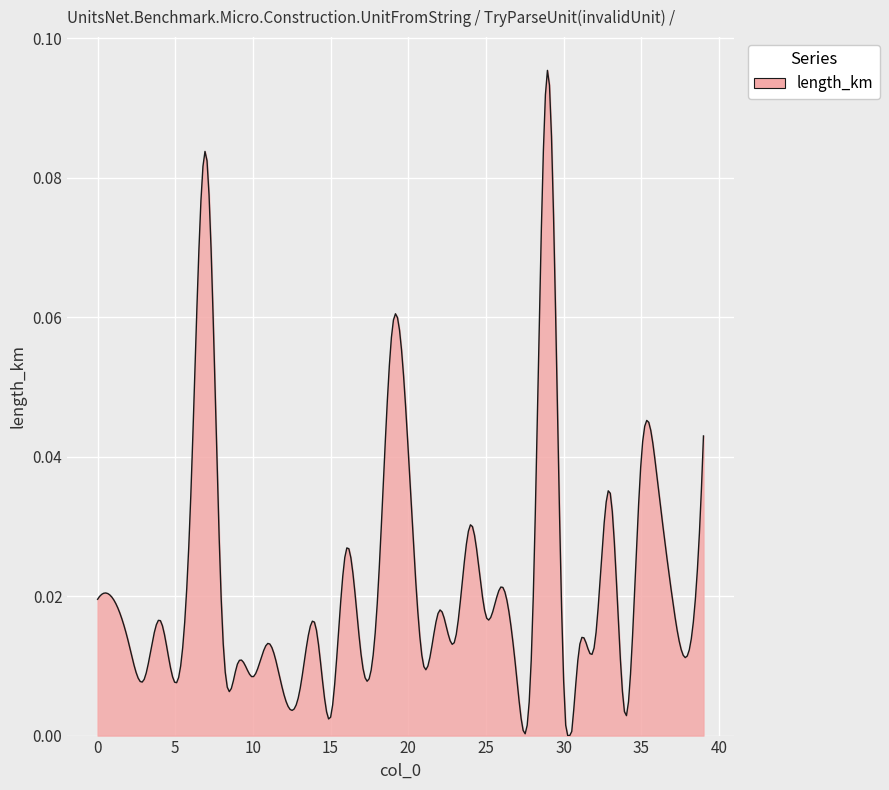

Is this an area chart (filled region under the line)?

Yes